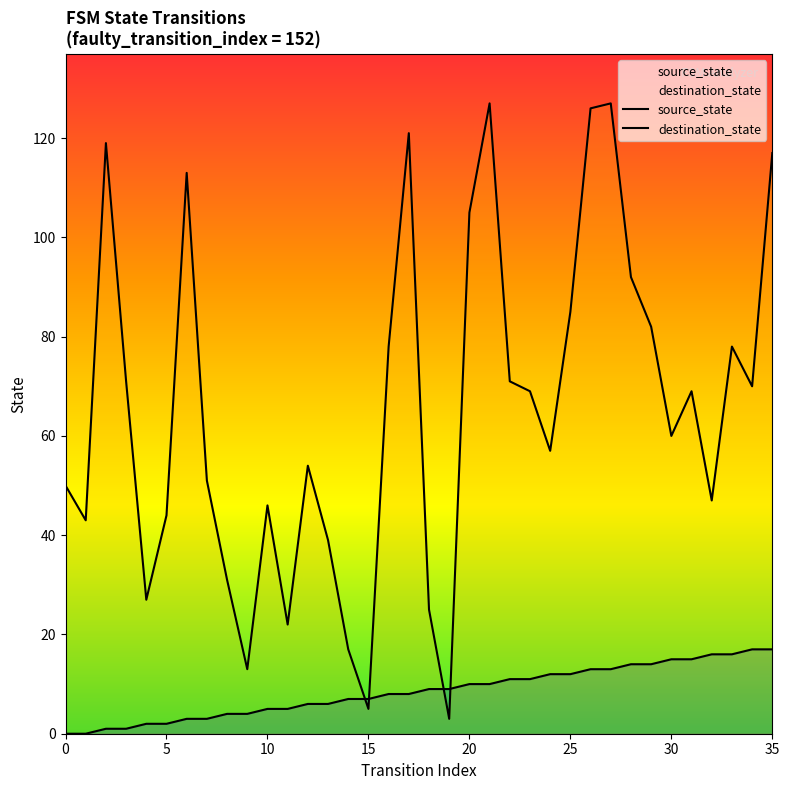

What is the value of the destination_state point at the 8th from the left?

51